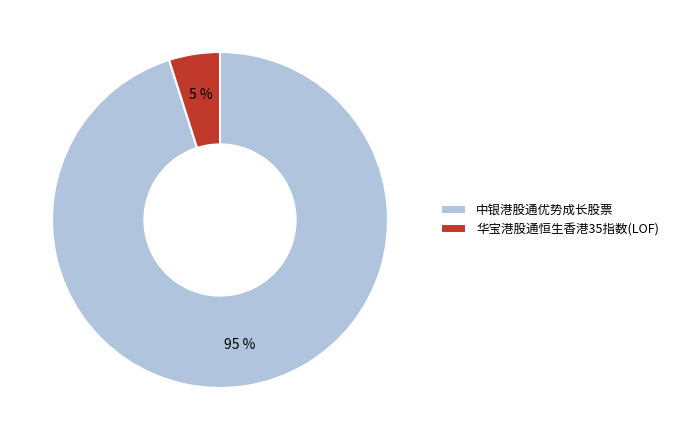

Between 中银港股通优势成长股票 and 华宝港股通恒生香港35指数(LOF), which is larger?

中银港股通优势成长股票